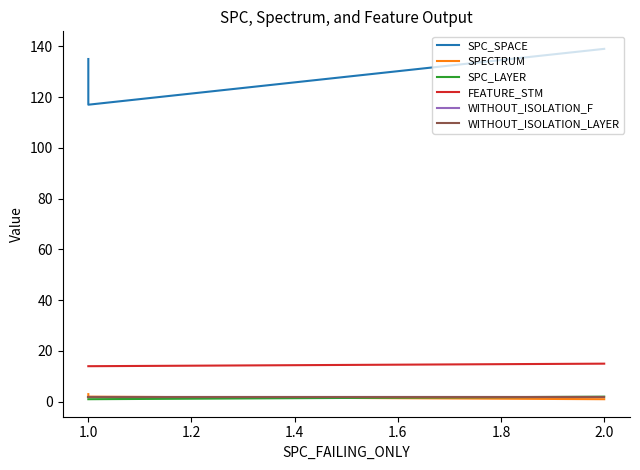

Where is SPECTRUM nearest to the value 2?

1.0